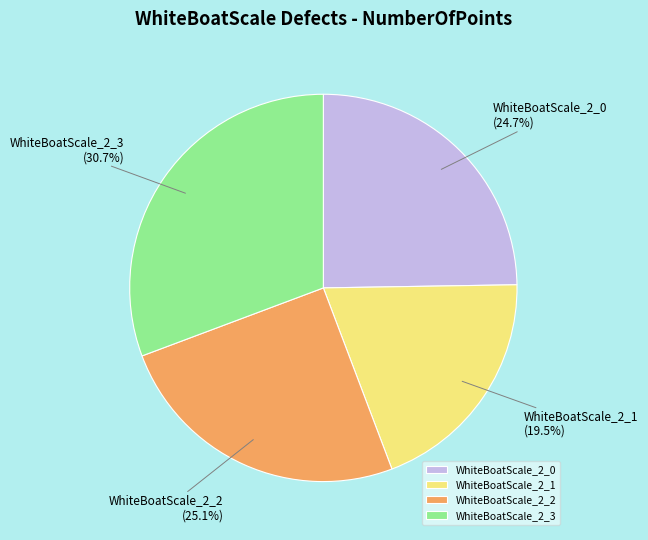

What is the total percentage of WhiteBoatScale_2_3 and WhiteBoatScale_2_1?

50.2%